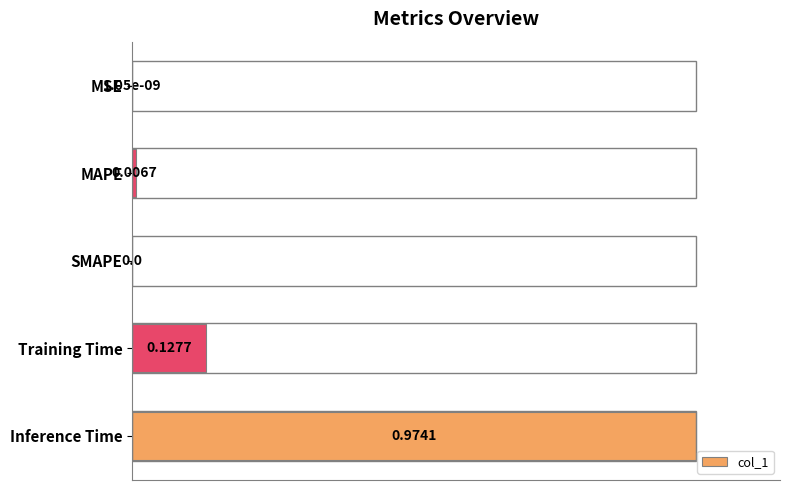

What is the sum of the values at Inference Time and MAPE?

1.0